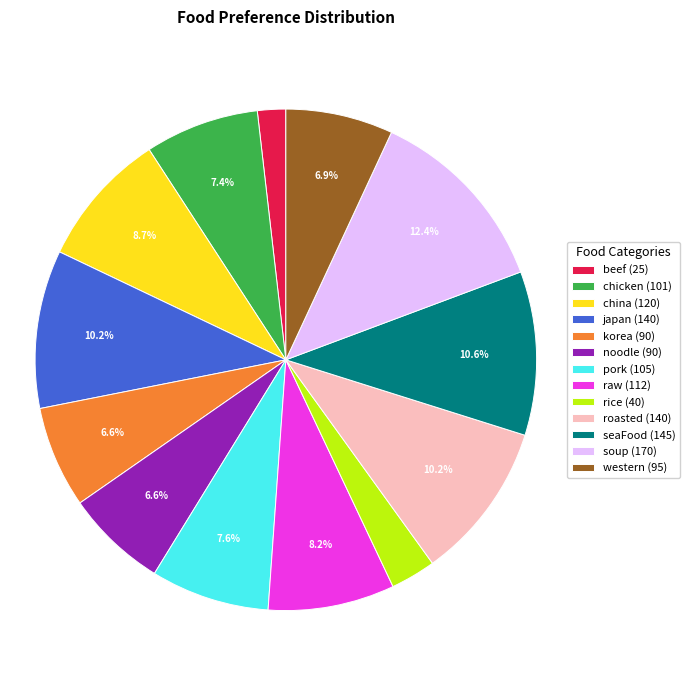

To the nearest percent, what percentage of the pie is pork?

8%